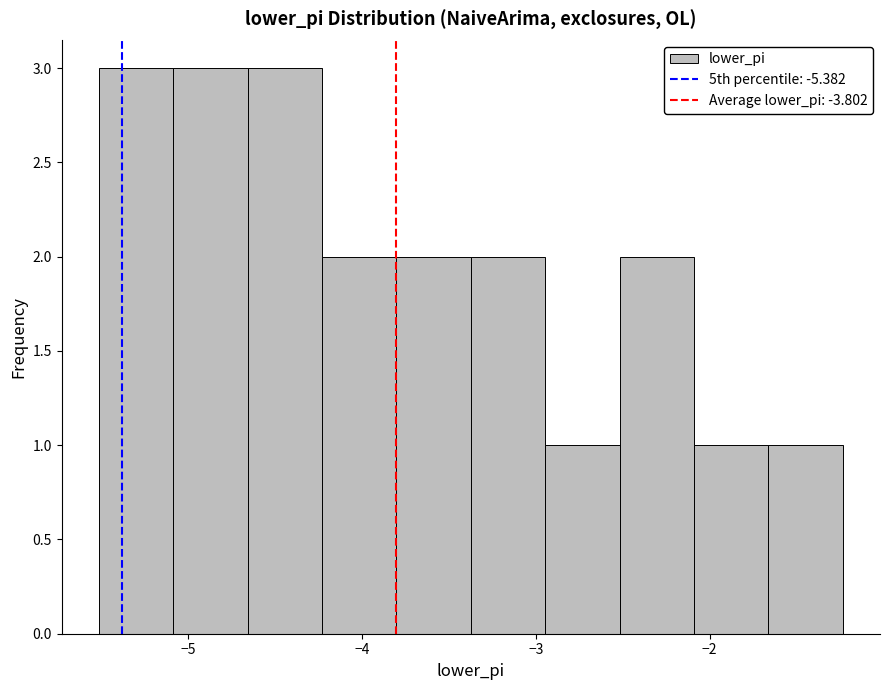

What is the height of the bar covering -4.7 to -4.2 on the x-axis? Neither the bar edges nor the heights are printed on the chart, so give them approximately, as read against the axes.

3